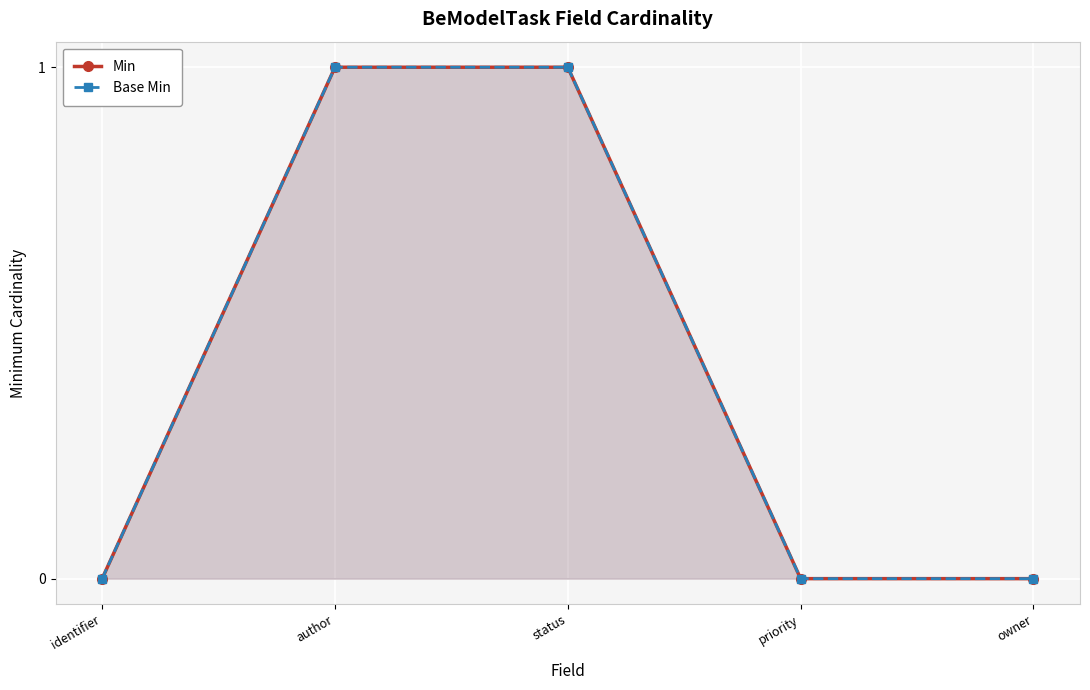

Which series has the largest range (max minus min)?

Min